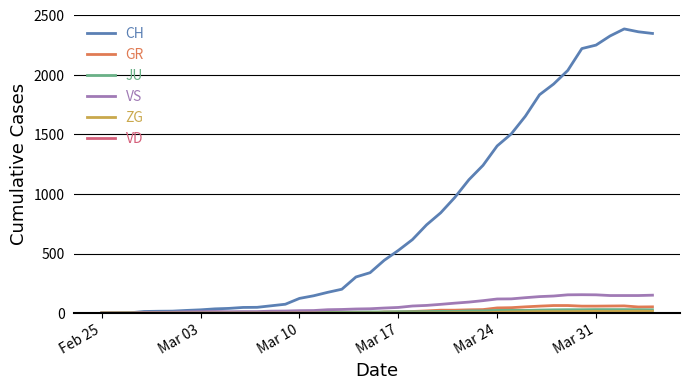

Which series has the widest spread of values?

CH